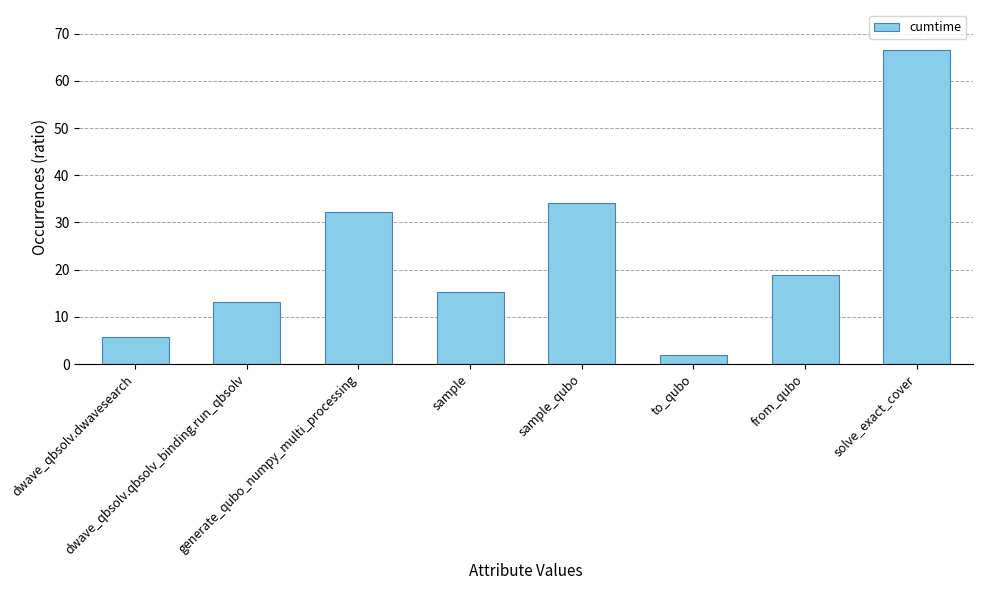

Reading left to right, transcribe all the data shown in this chart.

dwave_qbsolv.dwavesearch=5.8	dwave_qbsolv.qbsolv_binding.run_qbsolv=13.2	generate_qubo_numpy_multi_processing=32.3	sample=15.2	sample_qubo=34.2	to_qubo=2.0	from_qubo=18.9	solve_exact_cover=66.5